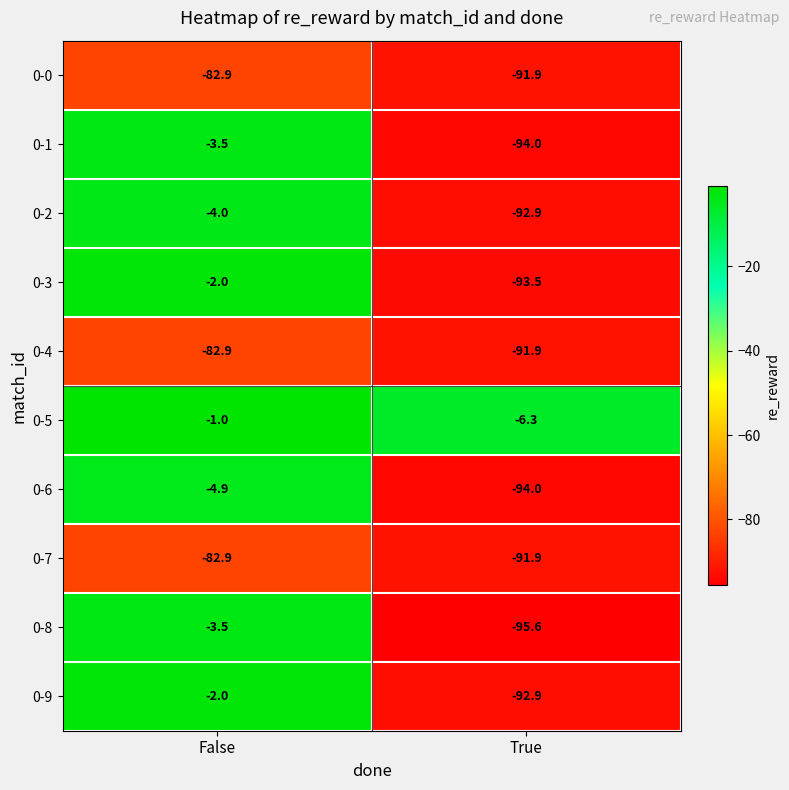

What is the sum of the 0-1 values at False and True?

-97.5